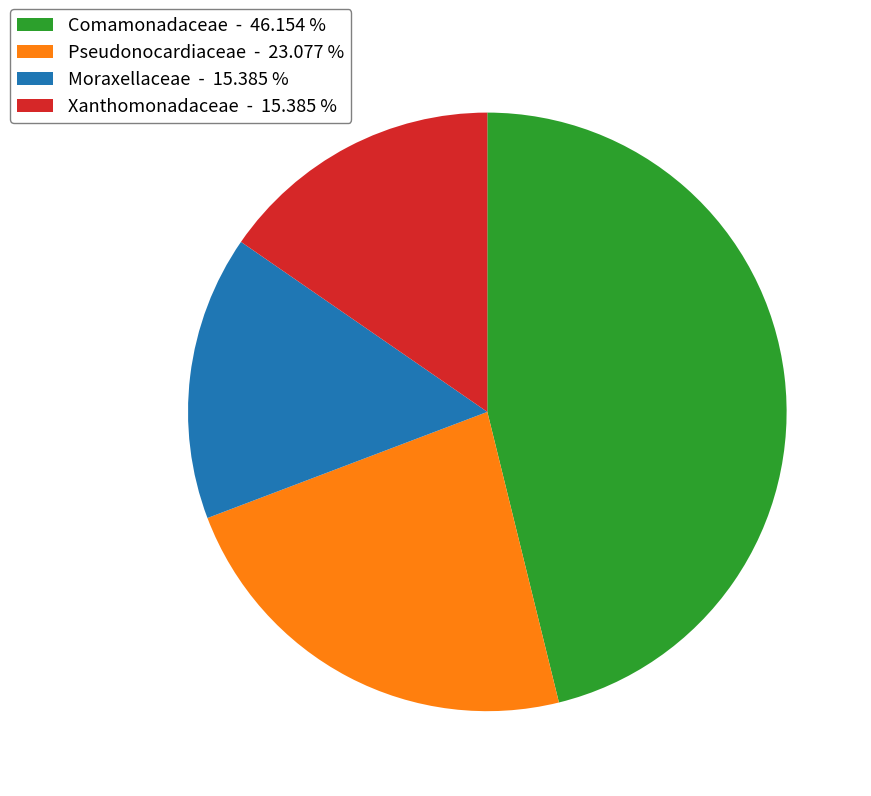

The Pseudonocardiaceae slice represents 15% of the pie. True or false?

False